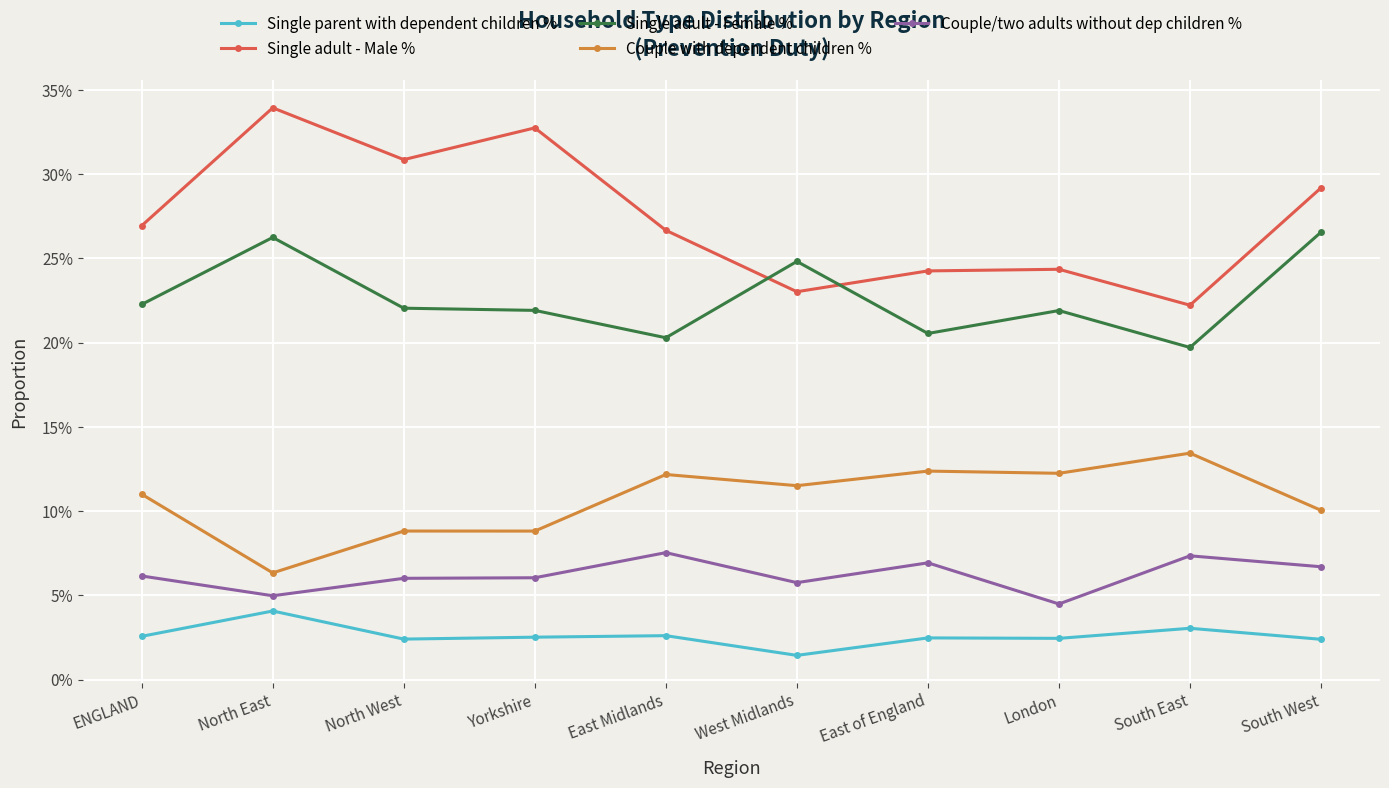

Reading left to right, what are all the values shown in this chart?

Single parent with dependent children %: ENGLAND=0.0	North East=0.0	North West=0.0	Yorkshire=0.0	East Midlands=0.0	West Midlands=0.0	East of England=0.0	London=0.0	South East=0.0	South West=0.0
Single adult - Male %: ENGLAND=0.3	North East=0.3	North West=0.3	Yorkshire=0.3	East Midlands=0.3	West Midlands=0.2	East of England=0.2	London=0.2	South East=0.2	South West=0.3
Single adult - Female %: ENGLAND=0.2	North East=0.3	North West=0.2	Yorkshire=0.2	East Midlands=0.2	West Midlands=0.2	East of England=0.2	London=0.2	South East=0.2	South West=0.3
Couple with dependent children %: ENGLAND=0.1	North East=0.1	North West=0.1	Yorkshire=0.1	East Midlands=0.1	West Midlands=0.1	East of England=0.1	London=0.1	South East=0.1	South West=0.1
Couple/two adults without dep children %: ENGLAND=0.1	North East=0.0	North West=0.1	Yorkshire=0.1	East Midlands=0.1	West Midlands=0.1	East of England=0.1	London=0.0	South East=0.1	South West=0.1